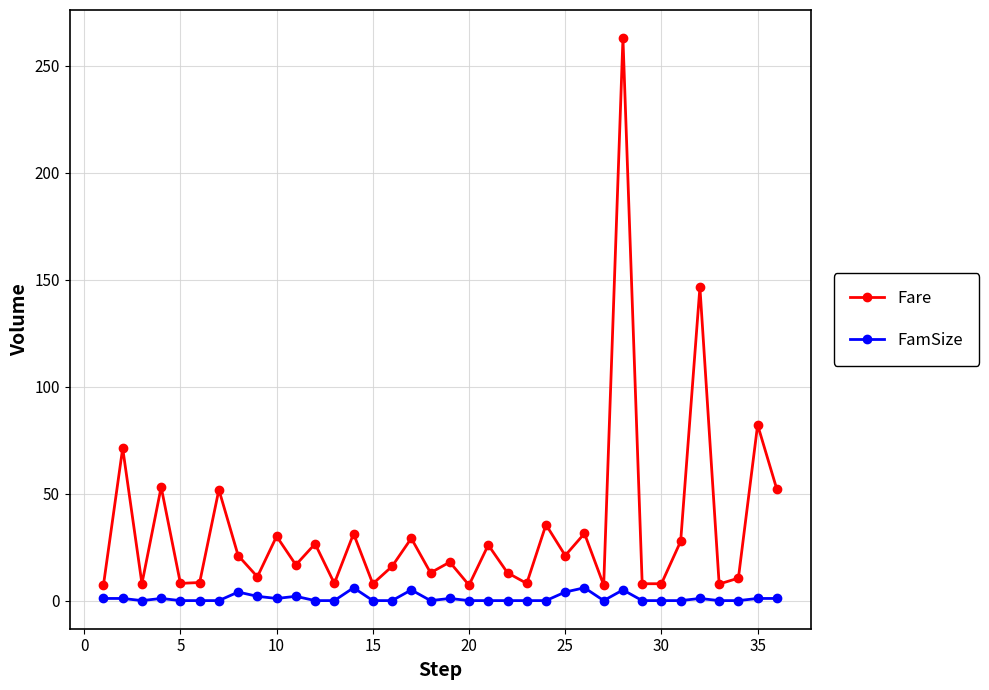

True or false: FamSize has more than 2 points higher than both neighbors.

True